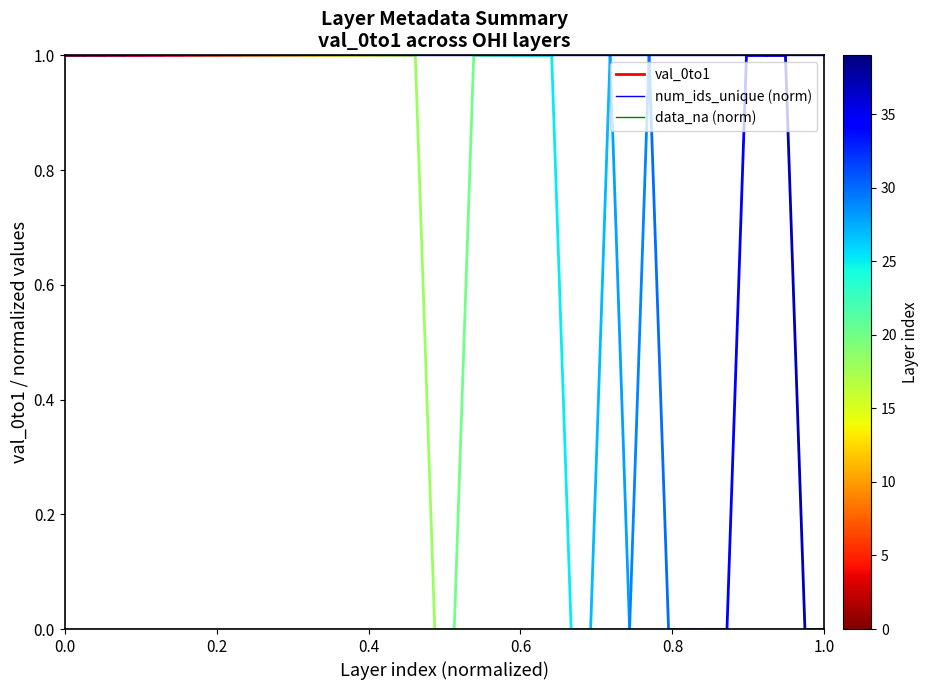

Which series has the largest total across all categories?

num_ids_unique (norm)